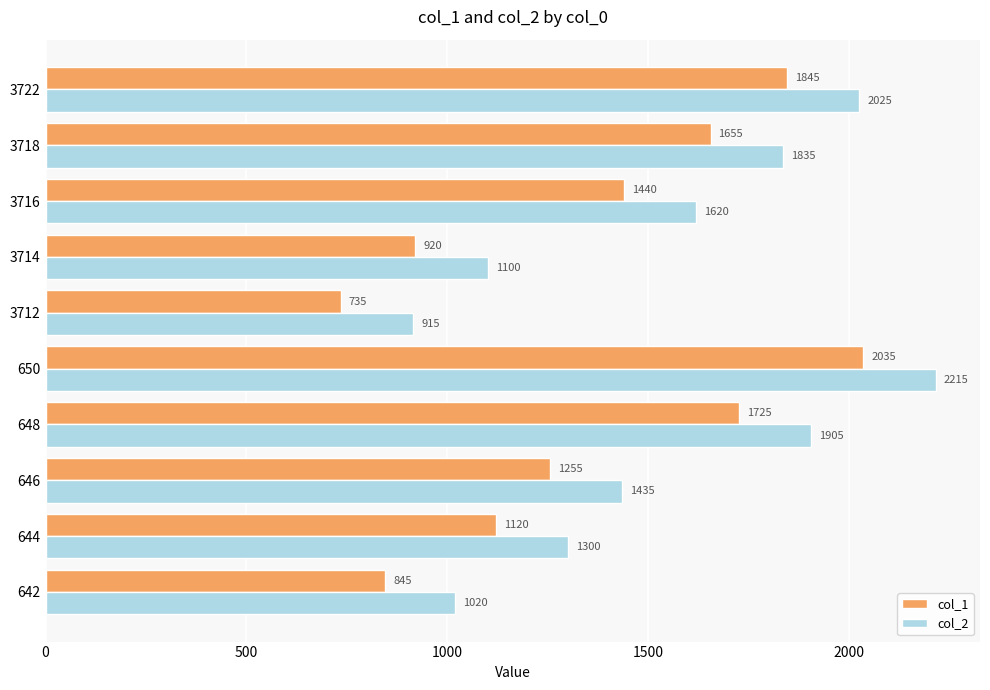

At how many categories does at least one series exceed 1085?

8